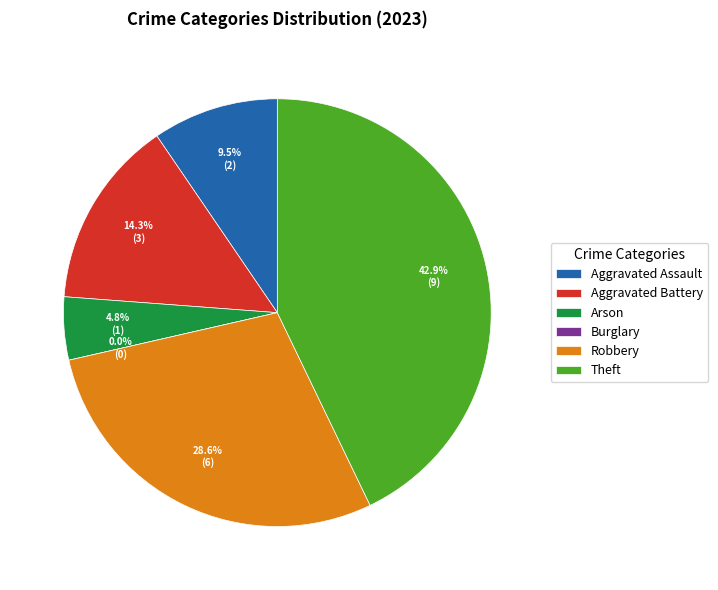

Combined, what portion of the pie is Theft and Robbery?

71.4%